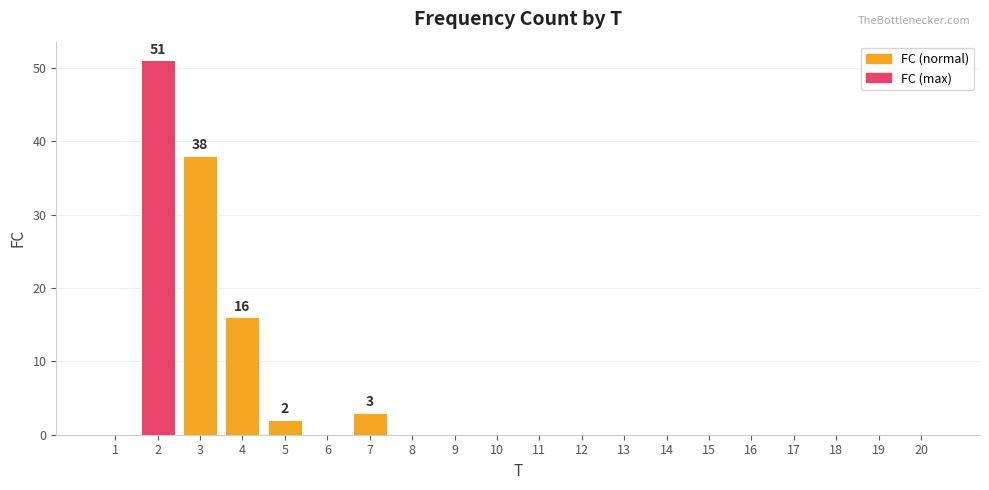

Reading left to right, list all the values displayed in this chart.

1=0	2=51	3=38	4=16	5=2	6=0	7=3	8=0	9=0	10=0	11=0	12=0	13=0	14=0	15=0	16=0	17=0	18=0	19=0	20=0